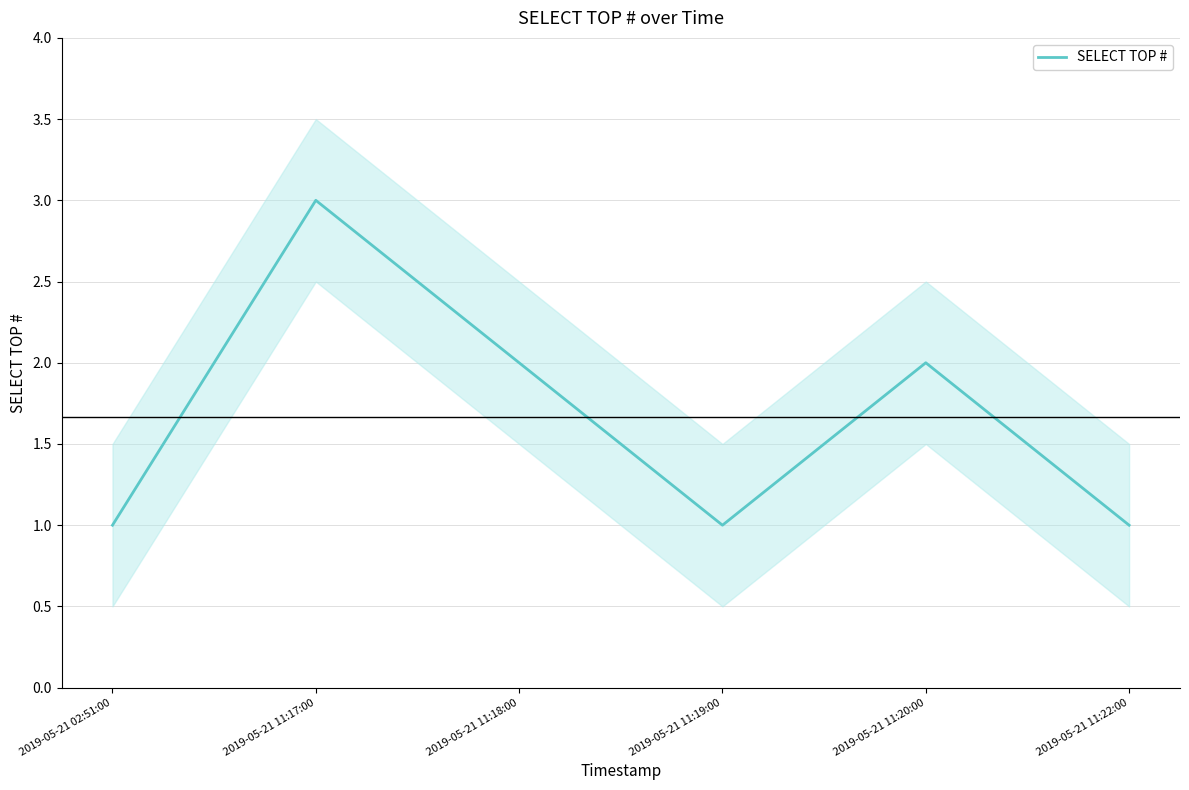

List the labels in order of value, smallest first.

2019-05-21 02:51:00, 2019-05-21 11:19:00, 2019-05-21 11:22:00, 2019-05-21 11:18:00, 2019-05-21 11:20:00, 2019-05-21 11:17:00